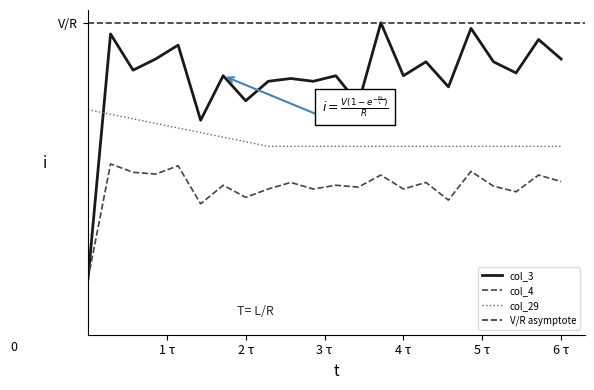

At how many categories does at least one series exceed 0?

22